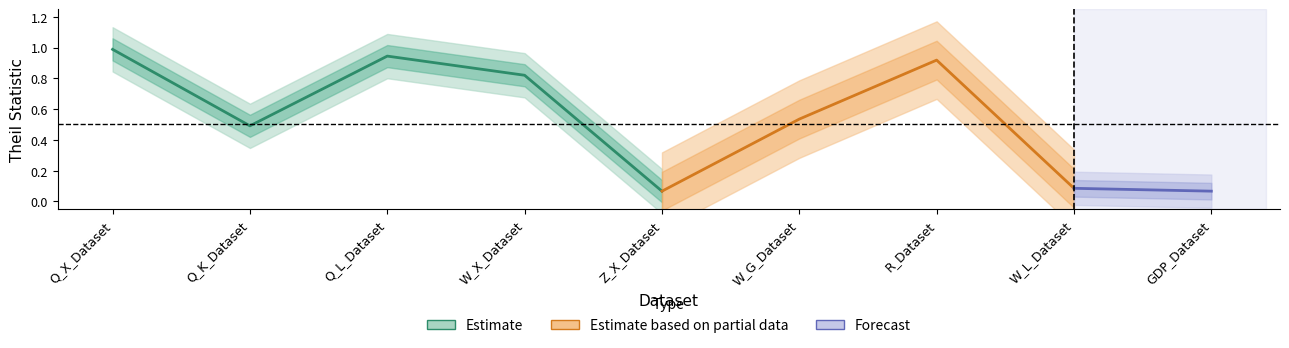

What is the greatest value displayed?

1.0